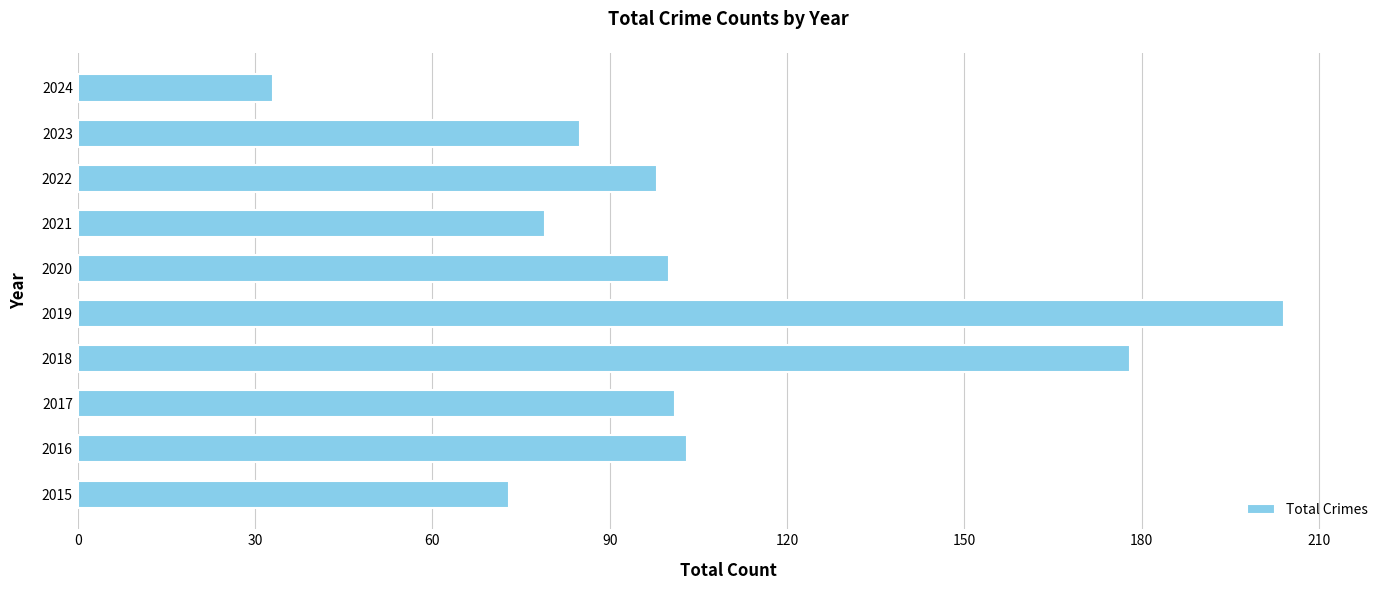

What is the change in value from 2015 to 2016?

+30